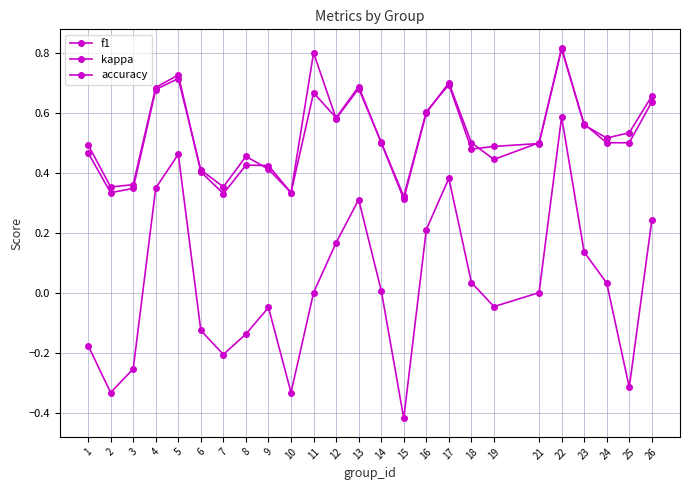

Which series has the widest spread of values?

kappa